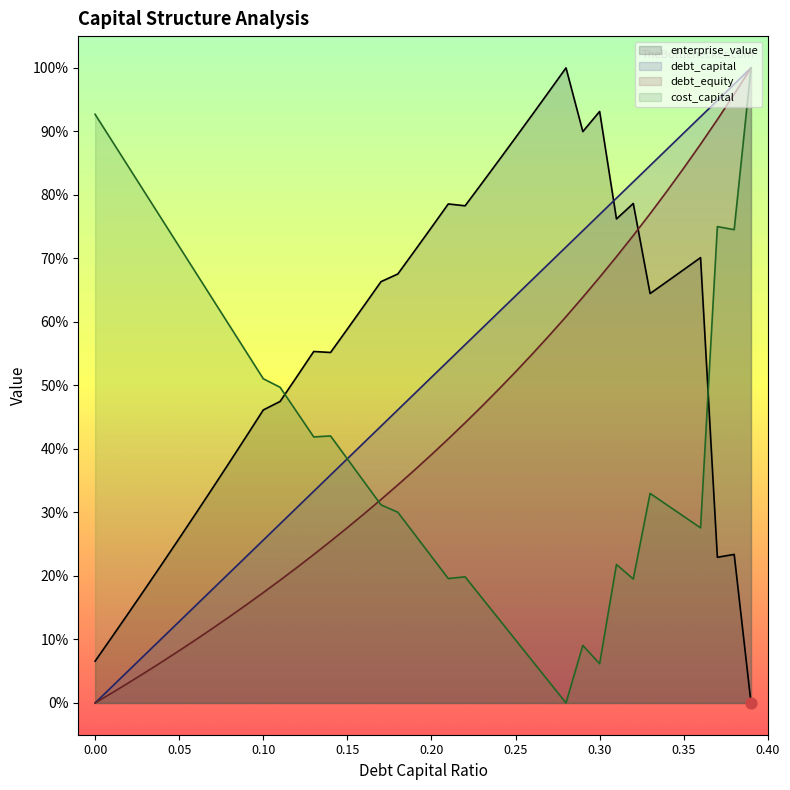

What is the total value across all series at 0.03?

1.1